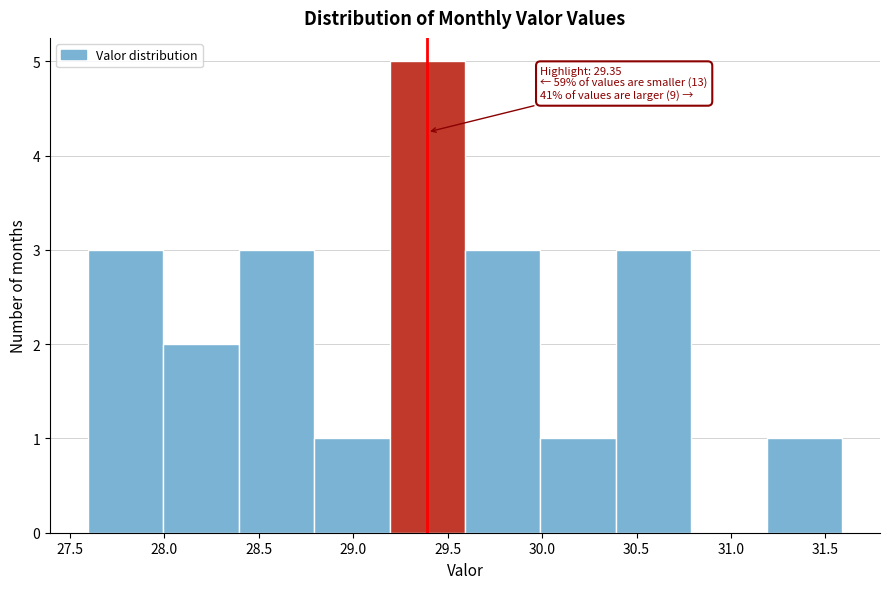

Over which range of the x-axis is the bar tallest?

29.2 to 29.6